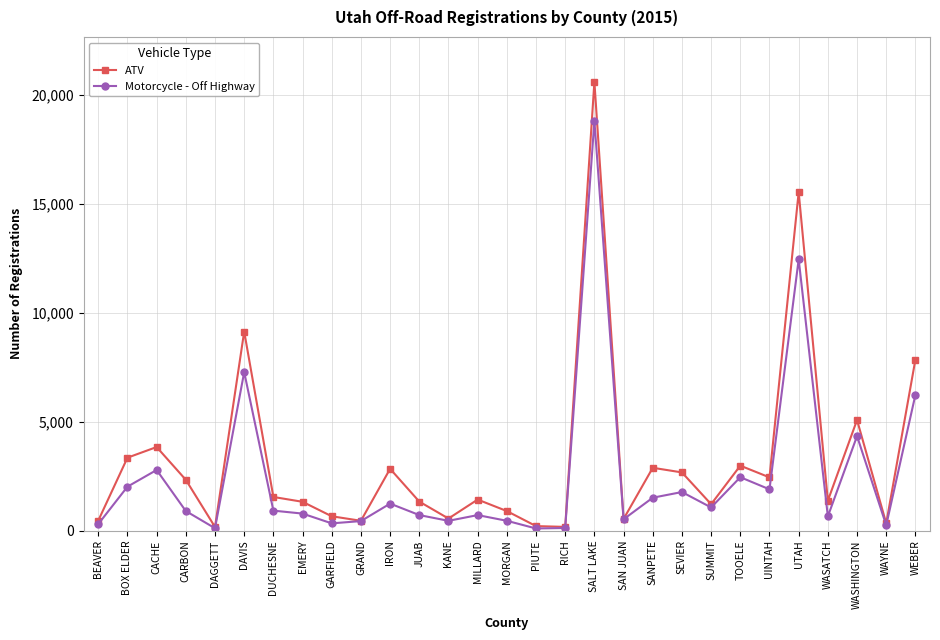

What is the spread (max minus min) of values at BOX ELDER?

1330